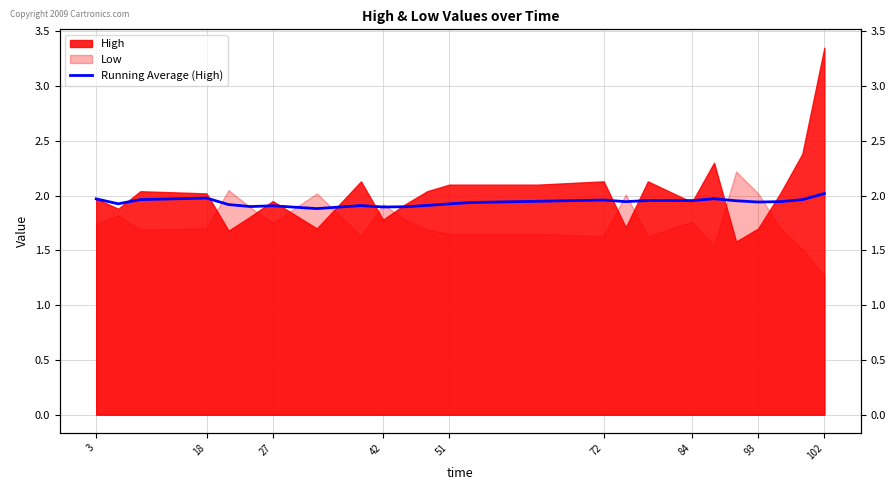

Does the chart display data point markers on the line(s)?

No